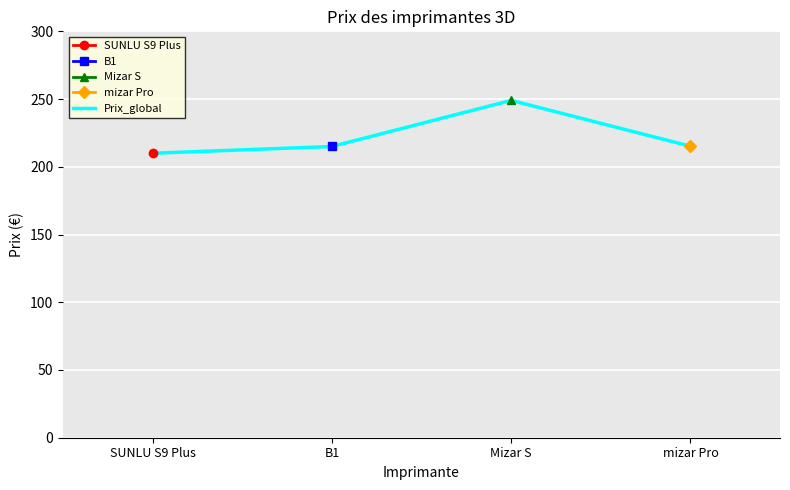

What is the sum of all values?

889.2